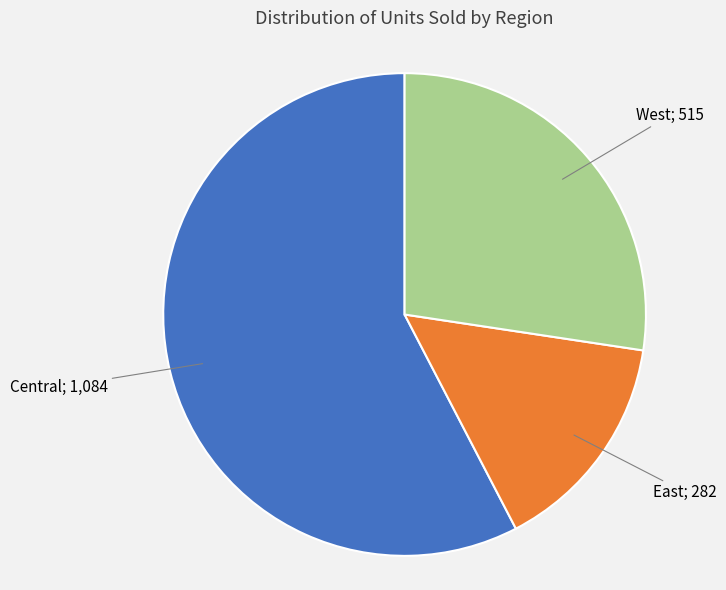

Is there any slice that represents more than half of the pie?

Yes